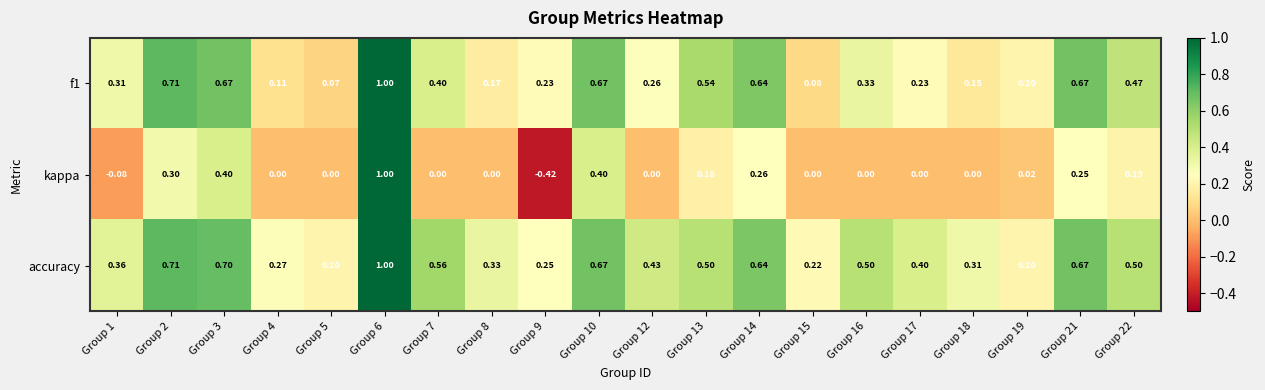

Count the number of data series in this chart.

3